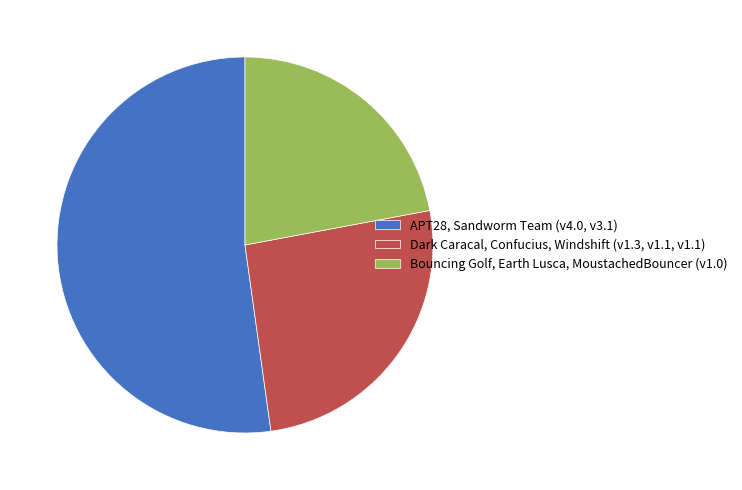

Which category has the smallest portion of the pie?

Bouncing Golf, Earth Lusca, MoustachedBouncer (v1.0)